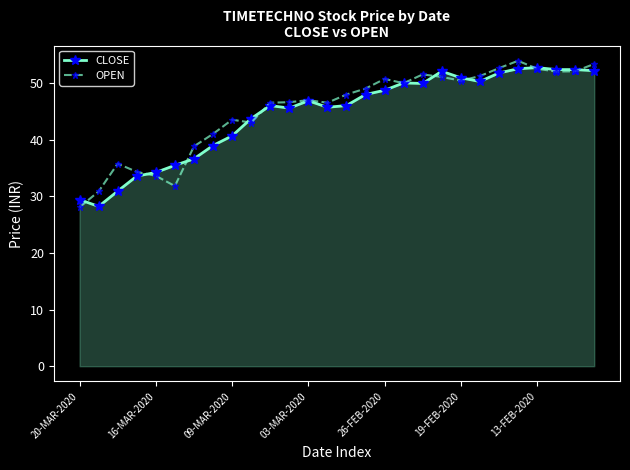

Count the number of categories in the chart.

28